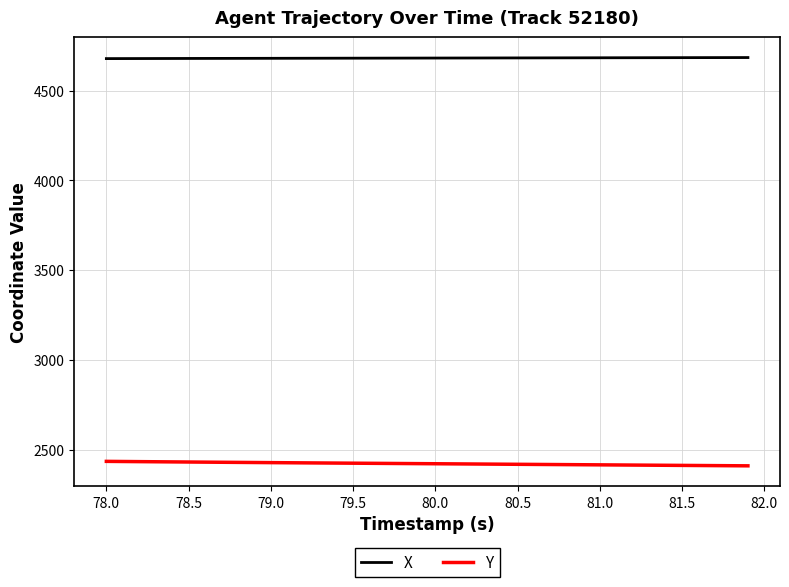

List the series in order of their peak value, lowest first.

Y, X